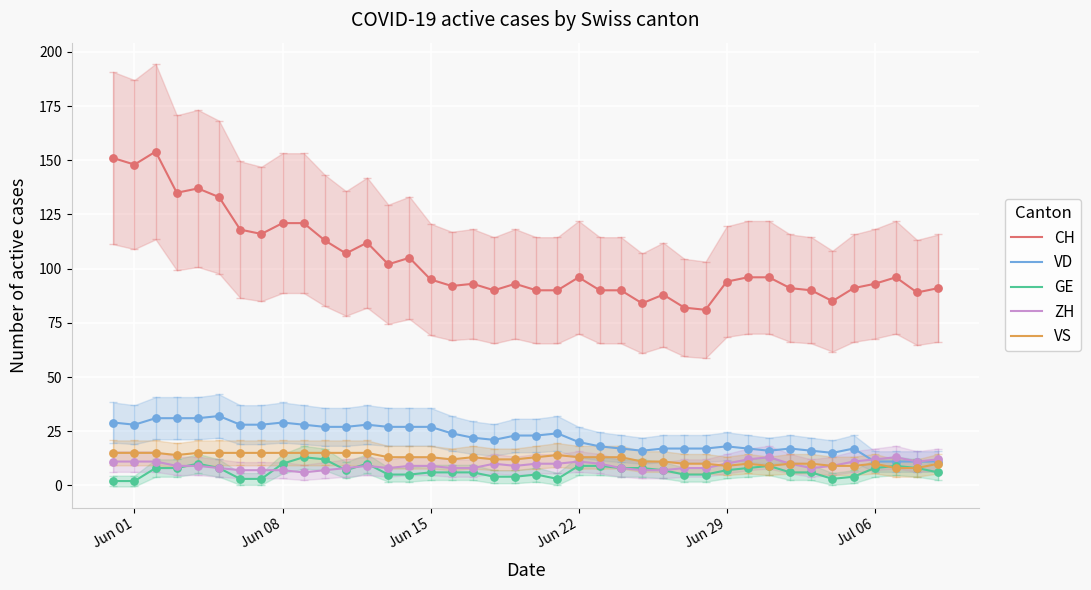

True or false: VS and CH intersect in this chart.

False